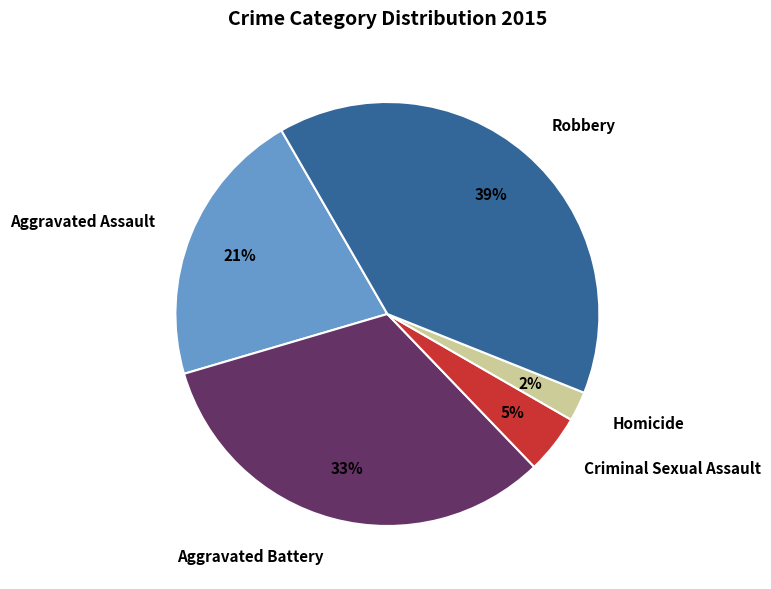

Is the sum of Aggravated Battery and Homicide greater than half?

No